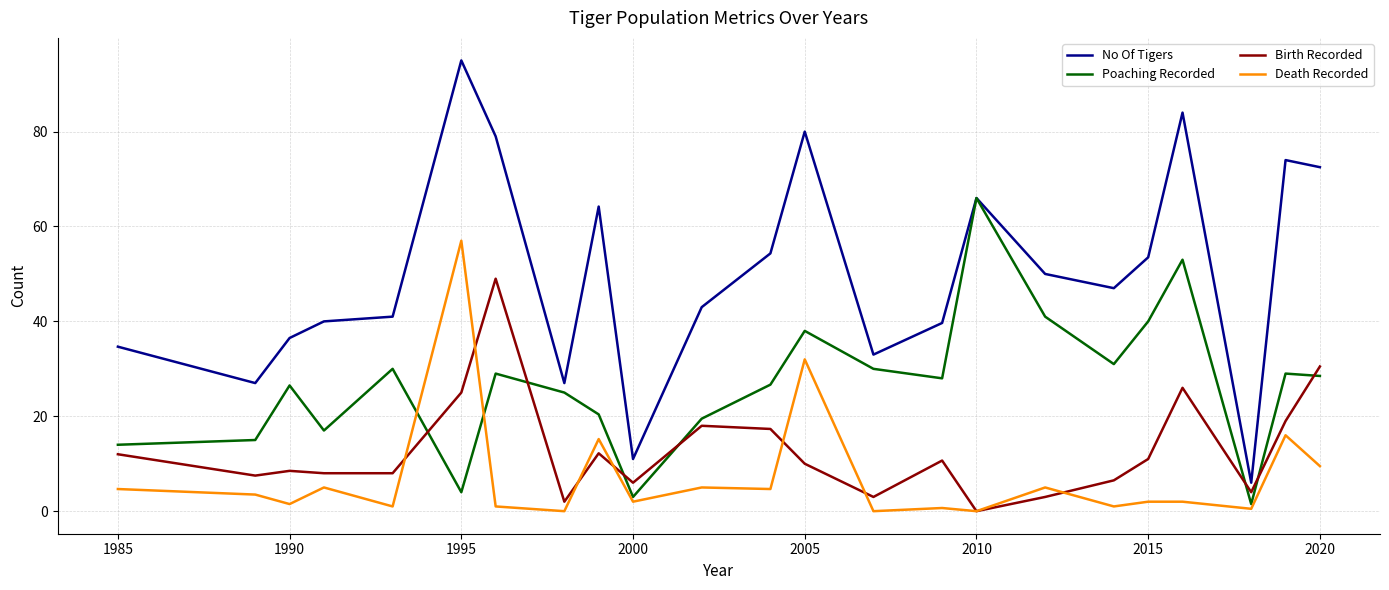

True or false: No Of Tigers and Death Recorded cross at least once.

False